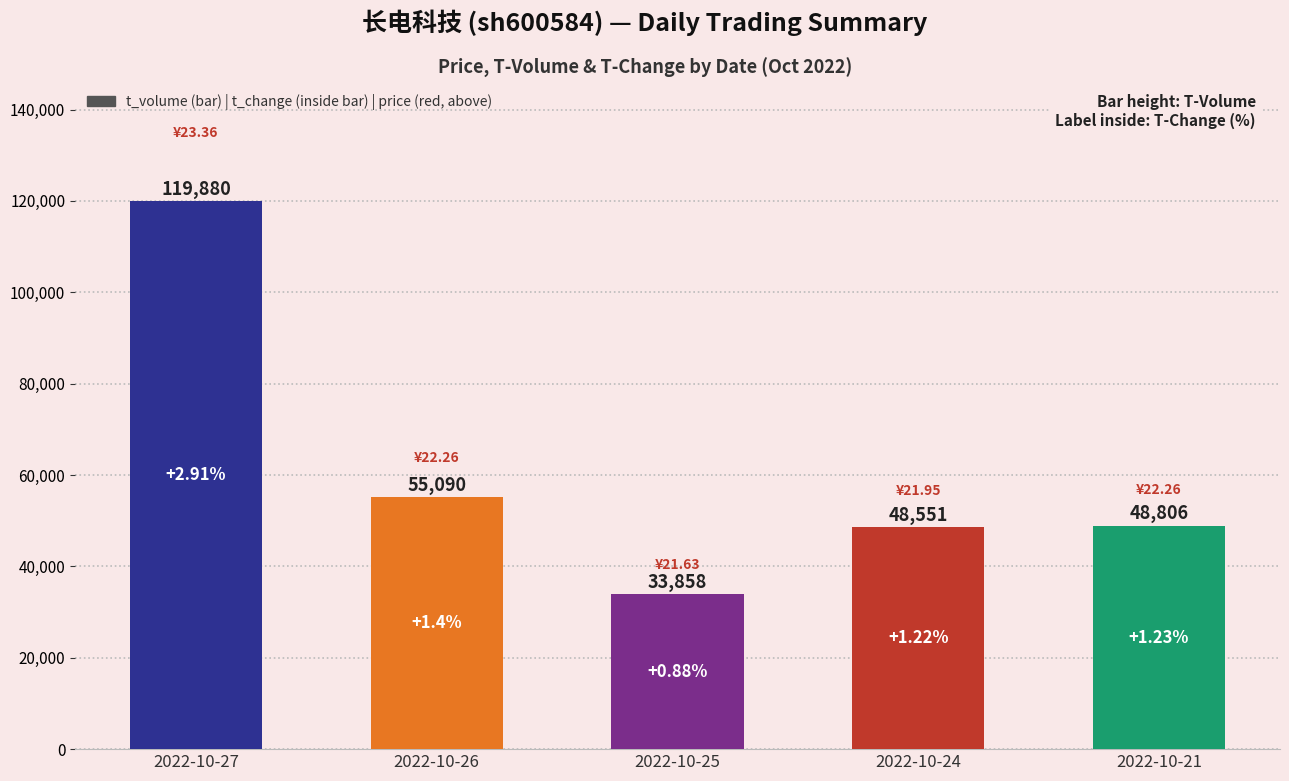

Reading left to right, list all the values displayed in this chart.

119880	55090	33858	48551	48806